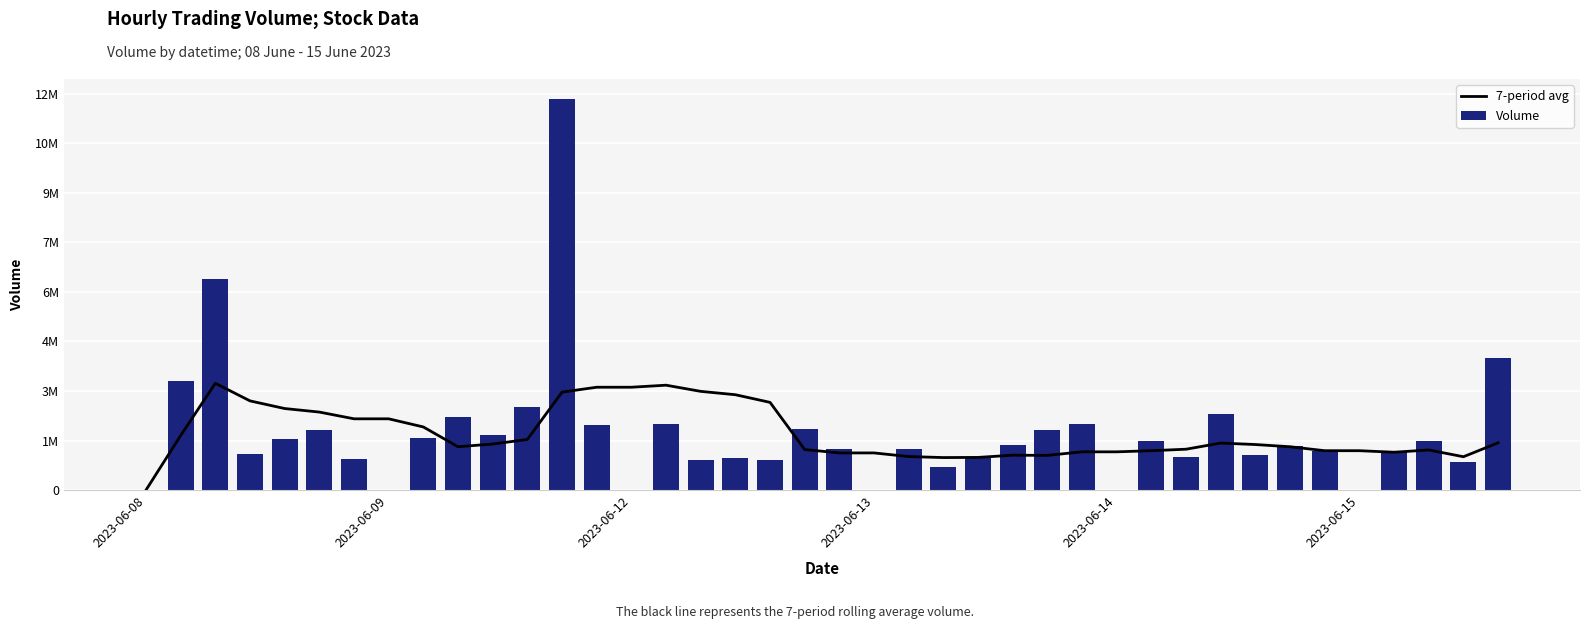

Which series has the largest range (max minus min)?

Volume